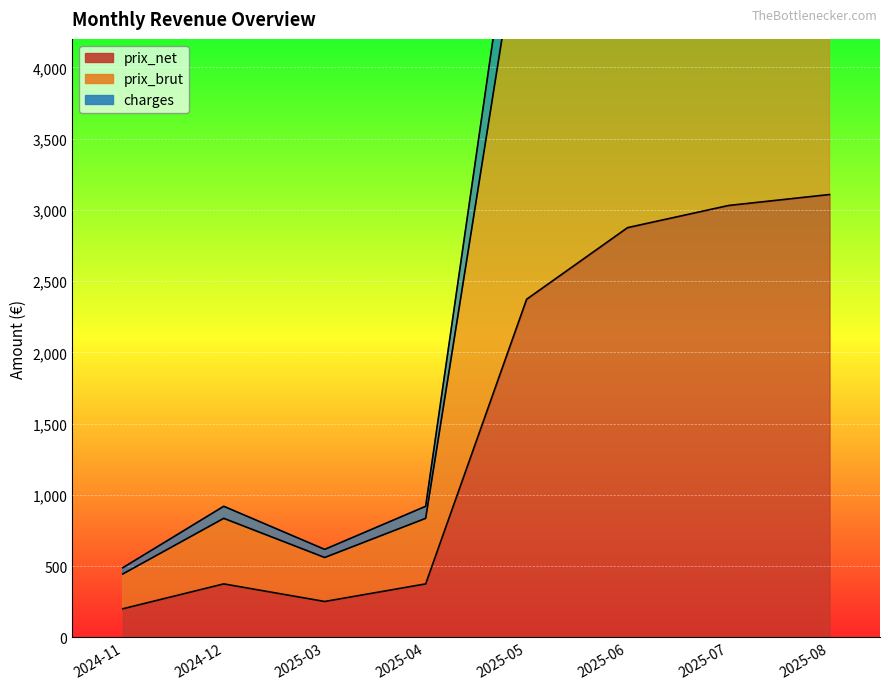

Reading right to left, extract all data points from this chart.

prix_net: 2025-08=3107.8	2025-07=3030.9	2025-06=2875.5	2025-05=2372.8	2025-04=375.4	2025-03=251.9	2024-12=375.4	2024-11=200.8
prix_brut: 2025-08=6884.4	2025-07=6743.2	2025-06=6359.7	2025-05=5290.4	2025-04=835.4	2025-03=560.7	2024-12=835.4	2024-11=445.1
charges: 2025-08=7605.5	2025-07=7424.6	2025-06=6968.2	2025-05=5835.1	2025-04=920.0	2025-03=617.6	2024-12=920.0	2024-11=488.7